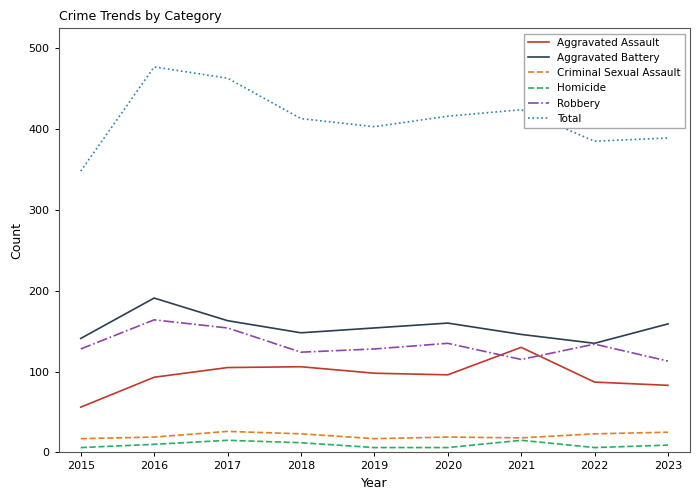

Is it true that Robbery equals 154 at 2017?

True